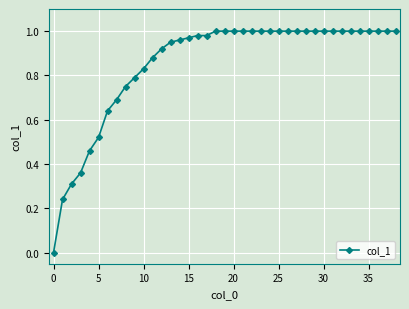

True or false: there are more than 1 points higher than both neighbors.

False